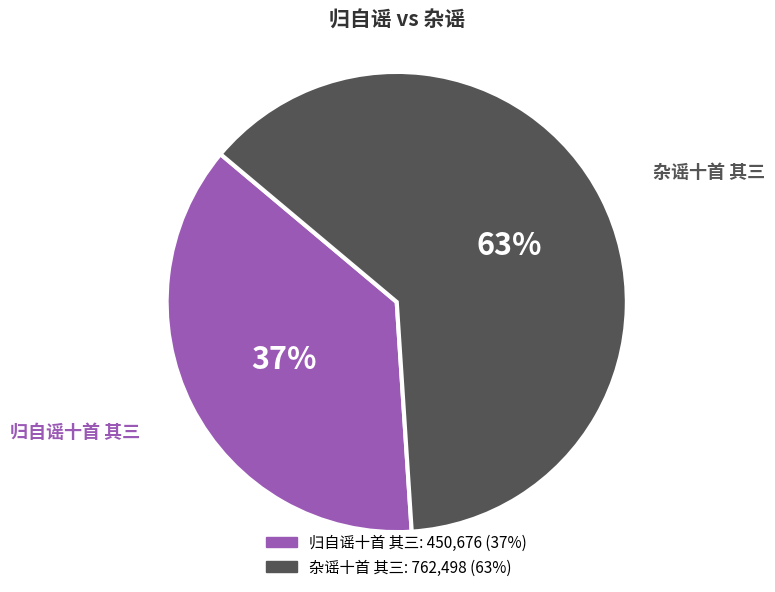

What is the ratio of the value at 归自谣十首 其三 to the value at 杂谣十首 其三?

0.6